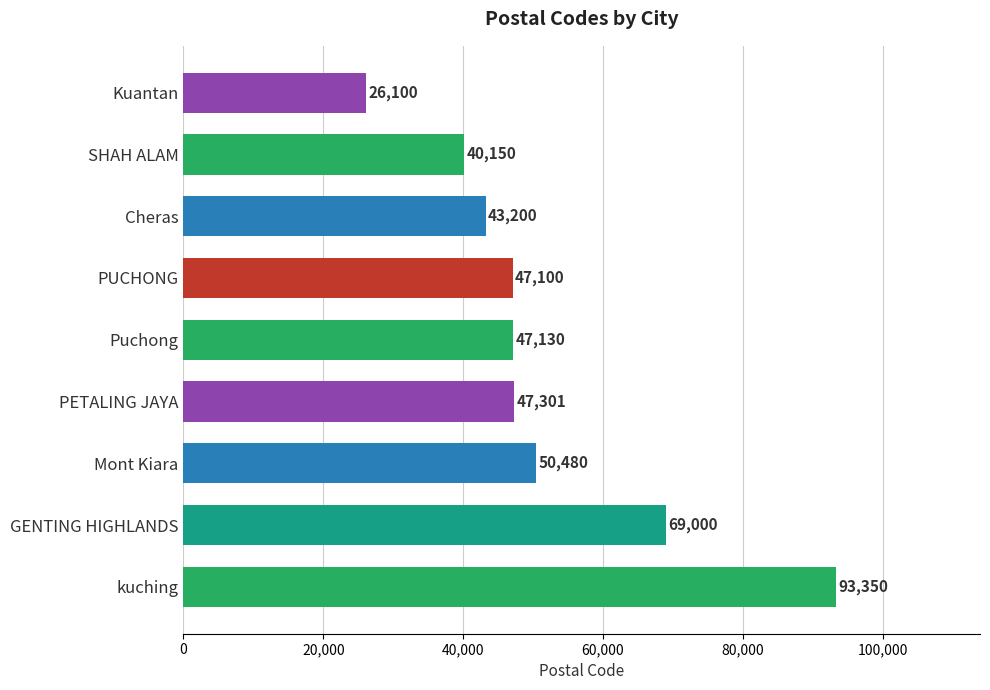

How many bars are there in total?

9